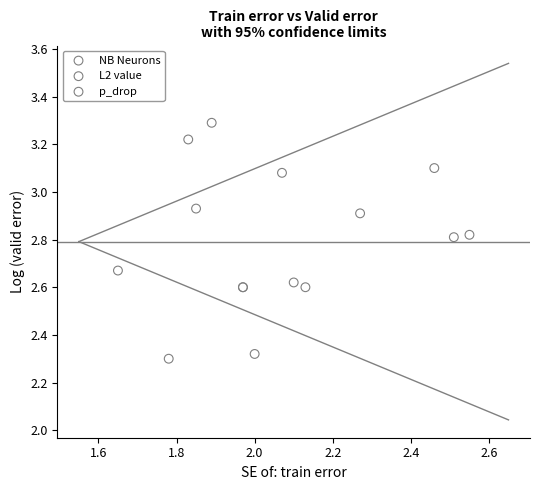

What are all the series names shown in the legend?

NB Neurons, L2 value, p_drop